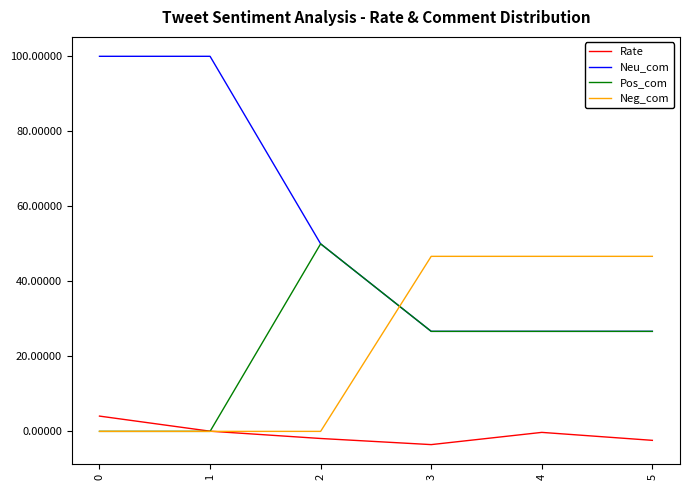

What are all the series names shown in the legend?

Rate, Neu_com, Pos_com, Neg_com